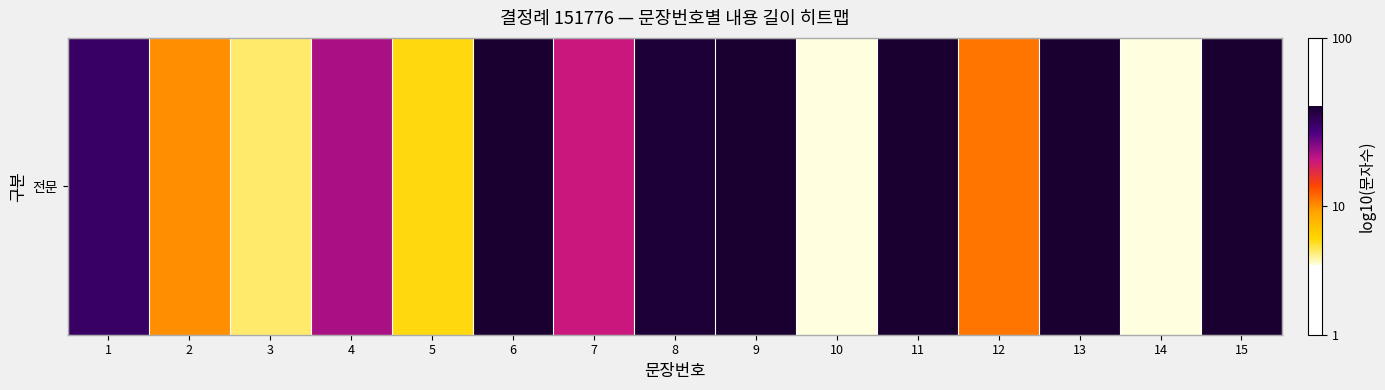

Reading left to right, list all the values displayed in this chart.

1.5	1.0	0.8	1.3	0.8	1.6	1.3	1.6	1.6	0.7	1.6	1.1	1.6	0.7	1.6